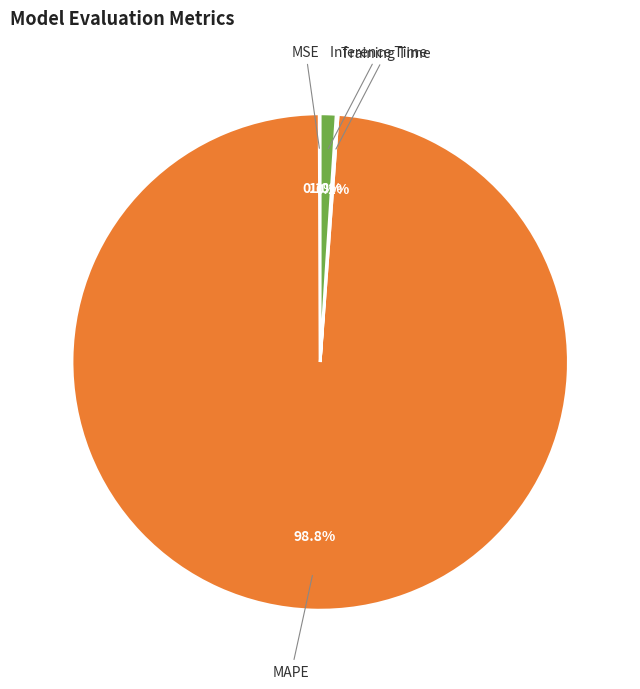

Is it true that Inference Time is 1% of the pie?

True